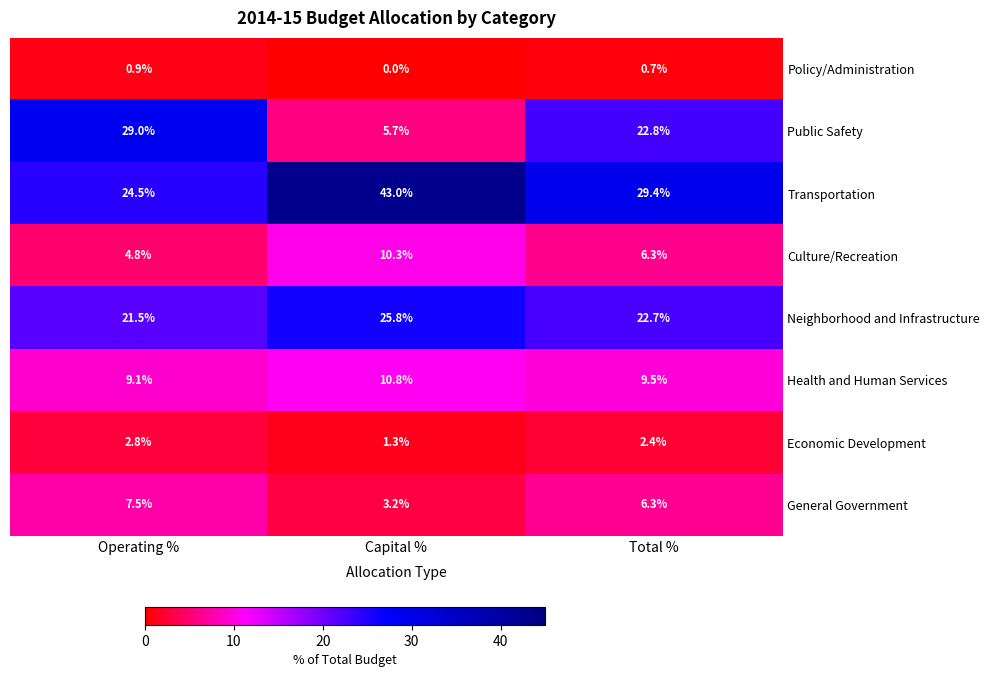

Rank the series by their maximum value, from lowest to highest.

Policy/Administration, Economic Development, General Government, Culture/Recreation, Health and Human Services, Neighborhood and Infrastructure, Public Safety, Transportation